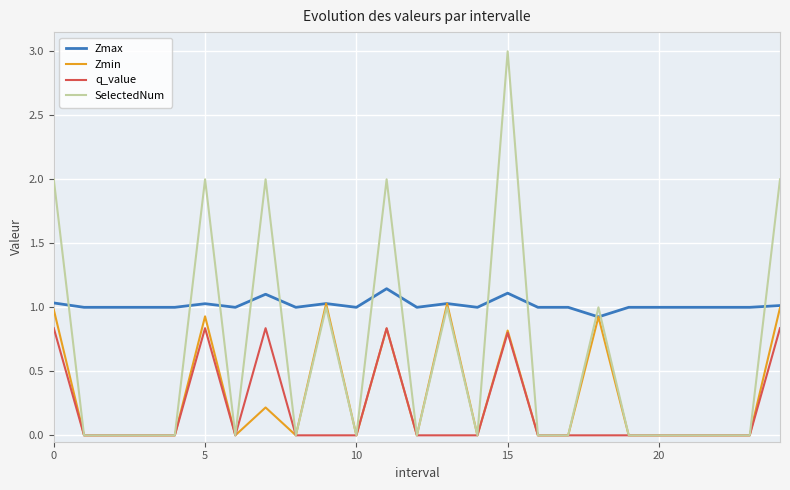

Which series has the largest total across all categories?

Zmax